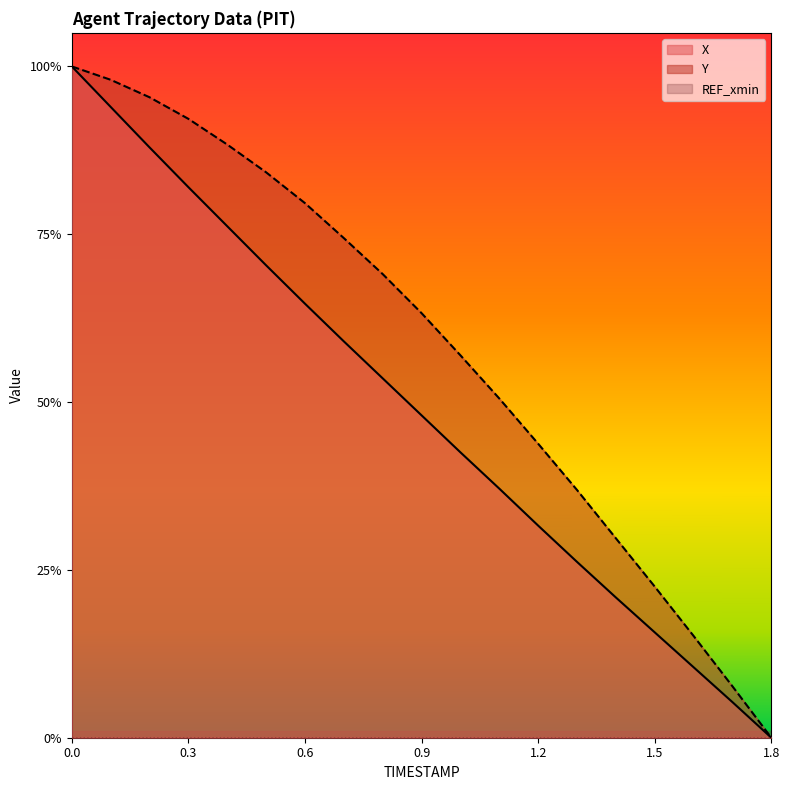

Rank the series at 1.7 from lowest to highest value.

X, Y